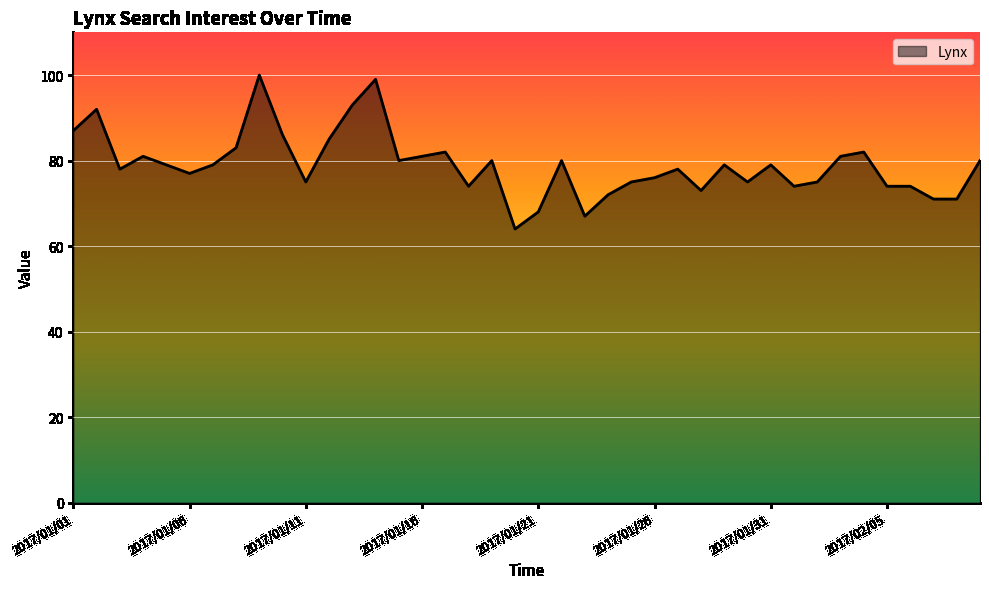

What is the smallest value displayed?

64